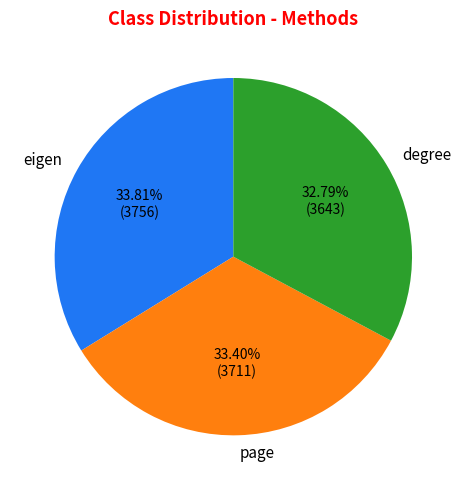

What is the smallest slice in the pie chart?

degree